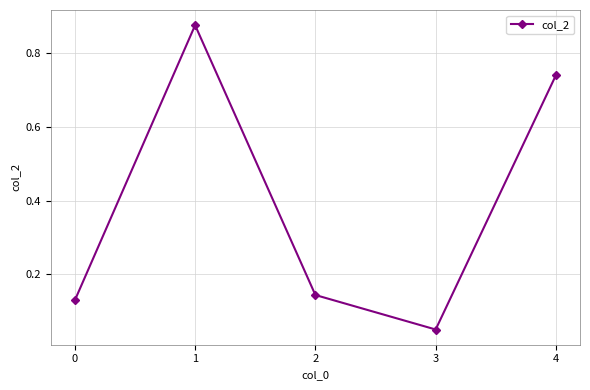

List the labels in order of value, smallest first.

3, 0, 2, 4, 1